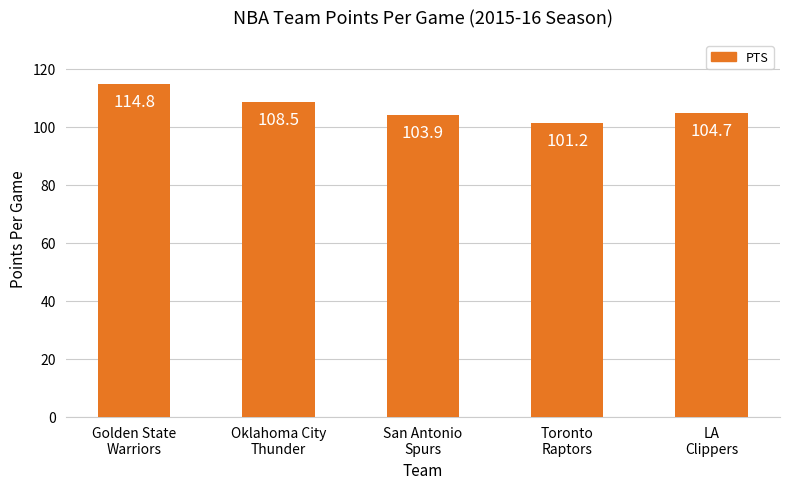

What value does the data have at Oklahoma City
Thunder?

108.5